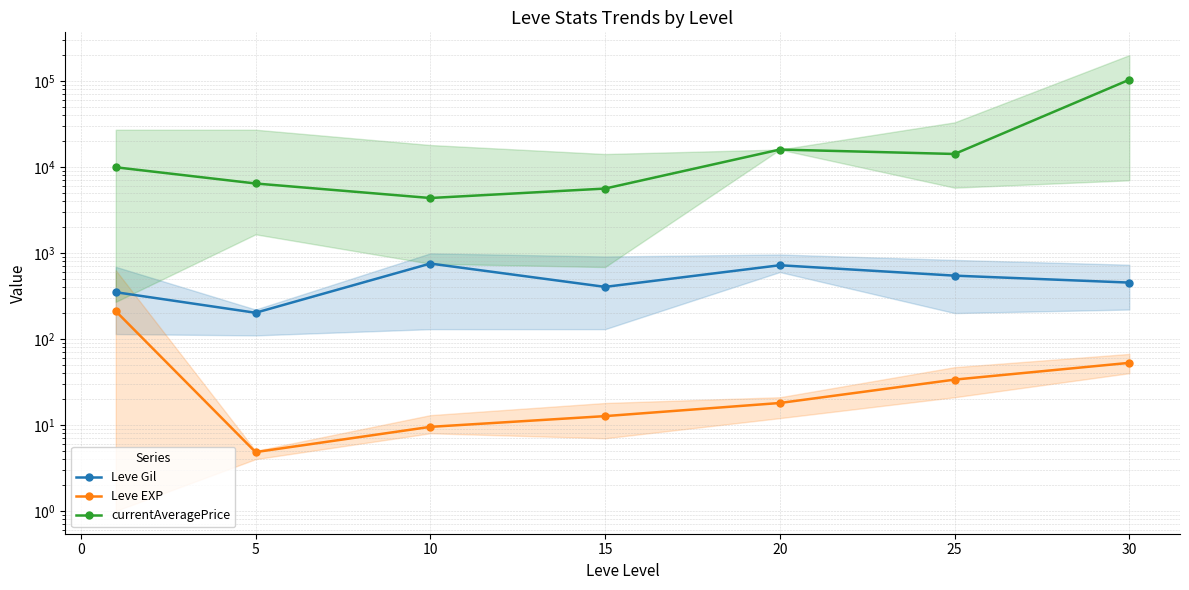

What are all the series names shown in the legend?

Leve Gil, Leve EXP, currentAveragePrice